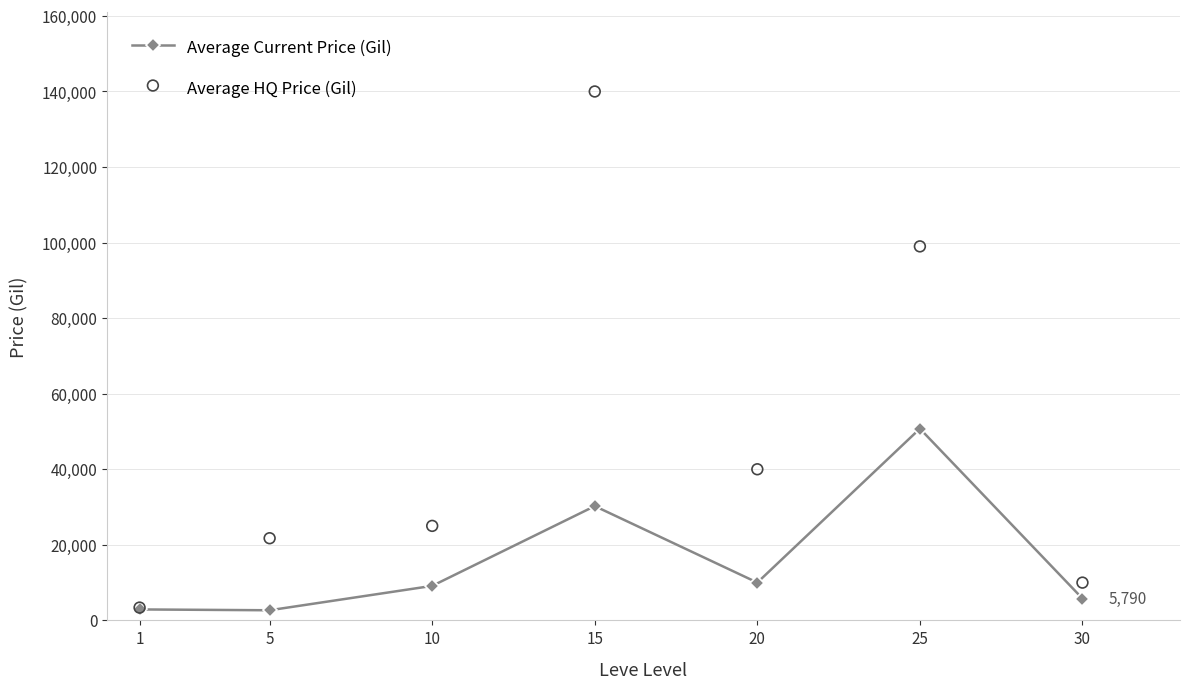

What is the total value across all series at 15?

170252.0